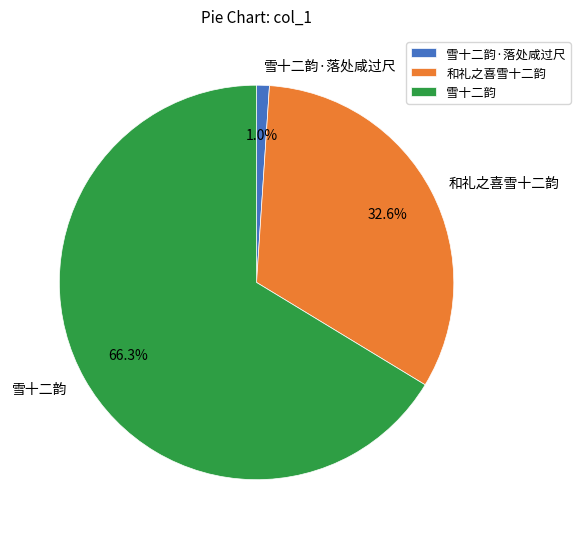

What is the smallest slice in the pie chart?

雪十二韵·落处咸过尺